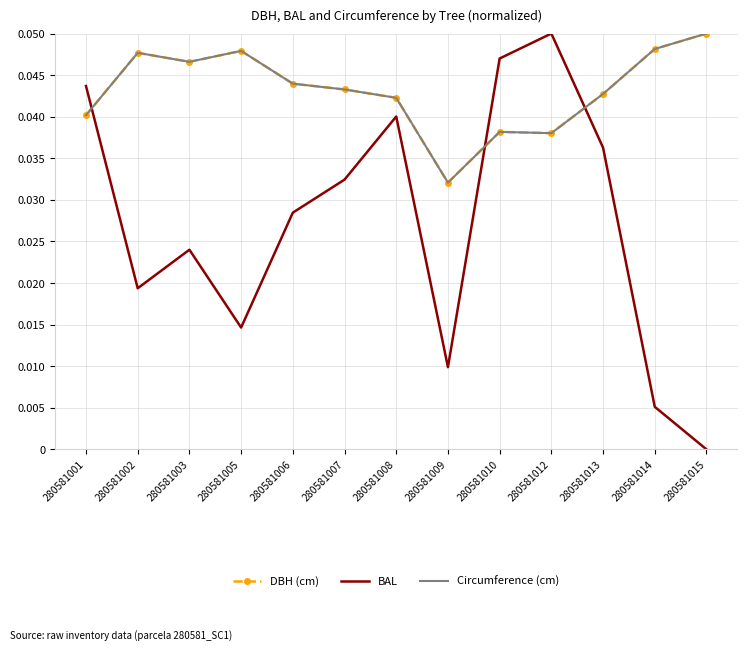

At which category does DBH (cm) reach its first local peak?

280581002